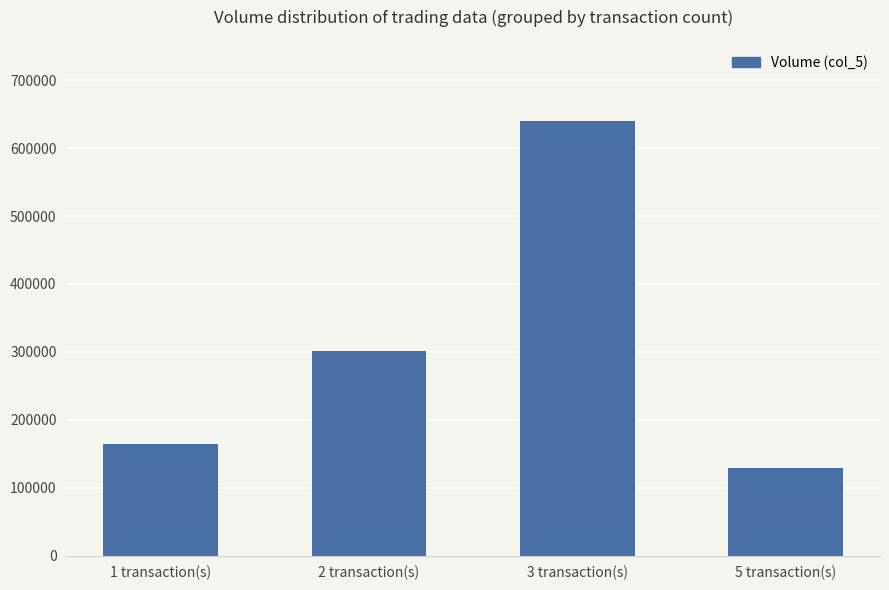

What is the sum of the values at 5 transaction(s) and 1 transaction(s)?

294000